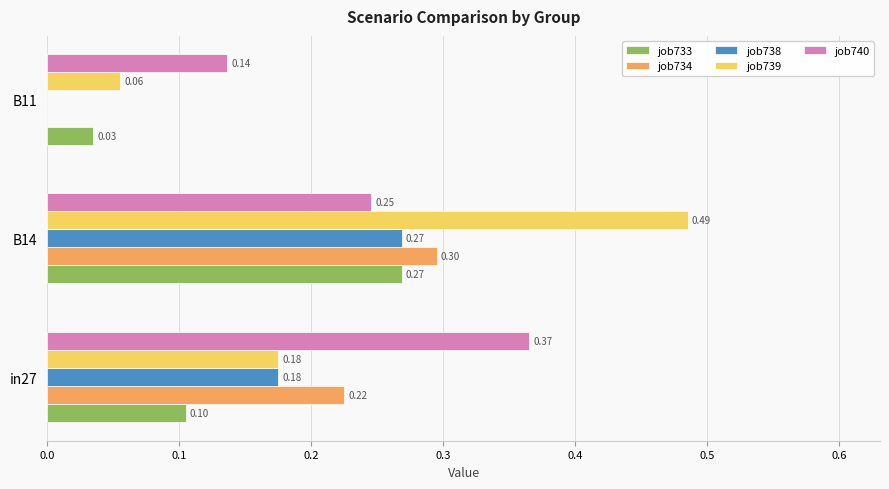

What is the total value across all series at B14?

1.6